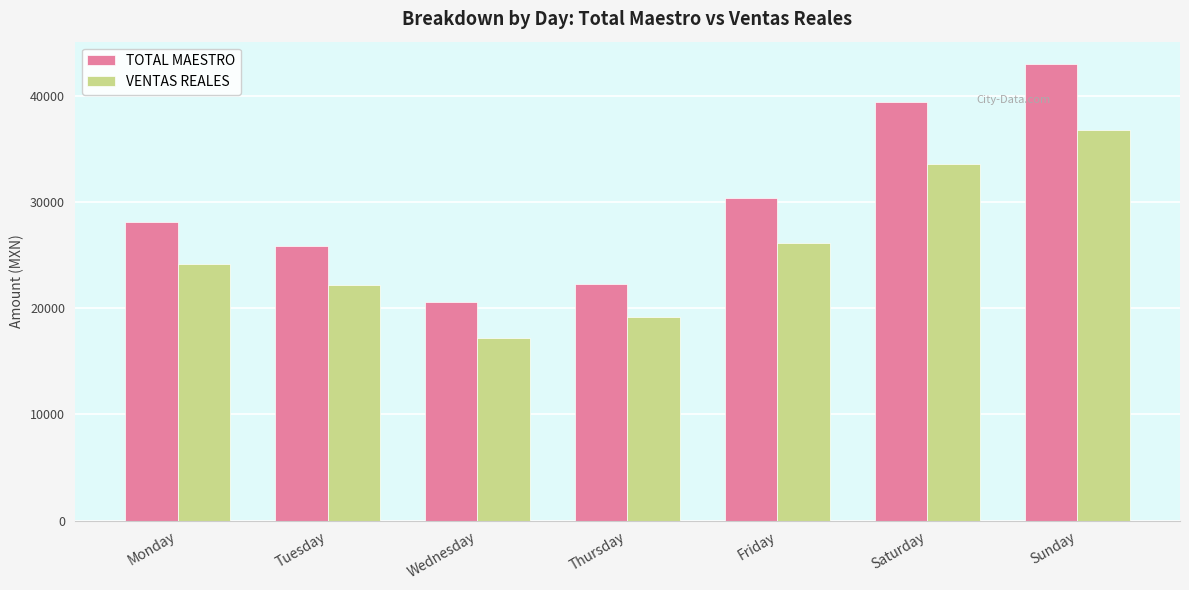

Which category has the lowest value across all series?

Wednesday